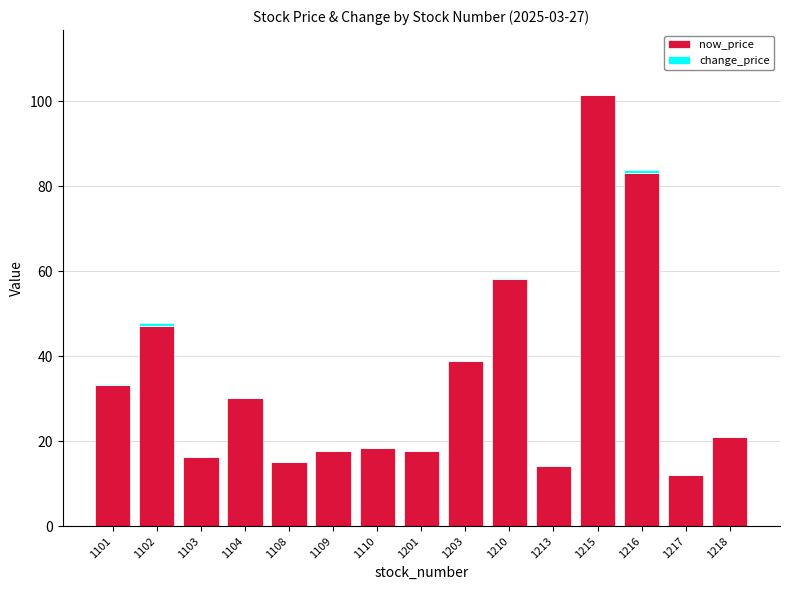

At which label does now_price reach its peak?

1215